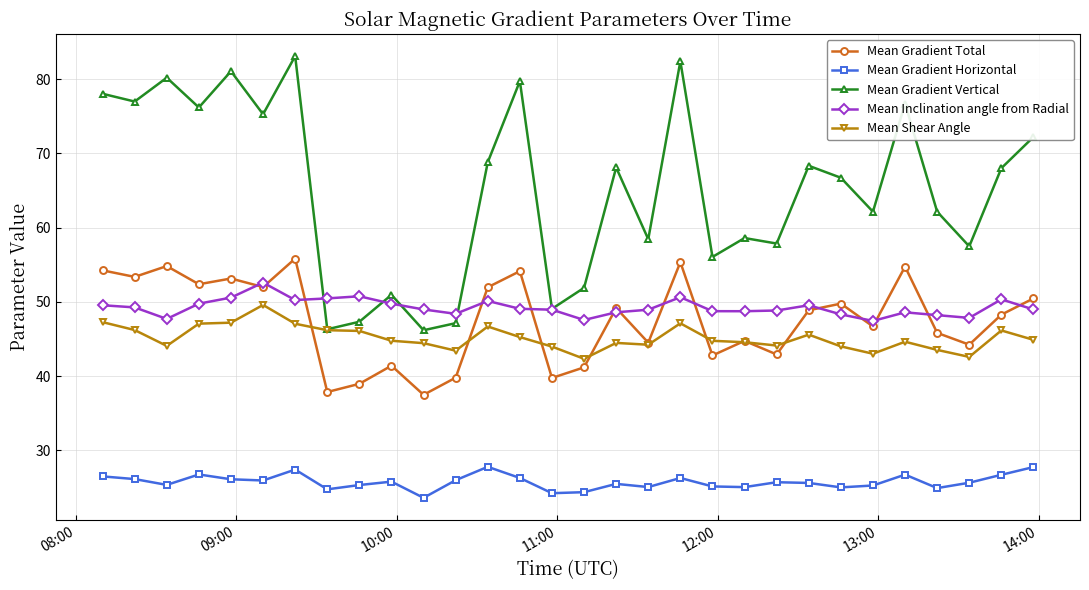

List the series in order of their peak value, highest first.

Mean Gradient Vertical, Mean Gradient Total, Mean Inclination angle from Radial, Mean Shear Angle, Mean Gradient Horizontal